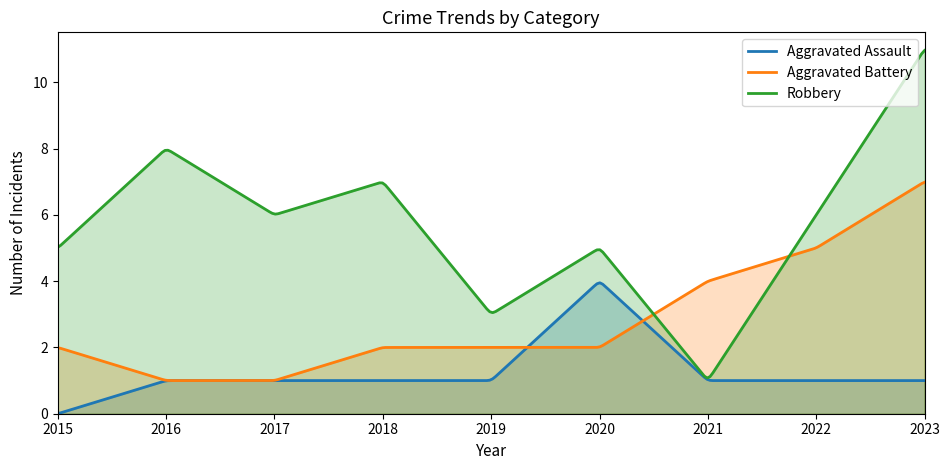

How many values in Aggravated Assault are above zero?

8